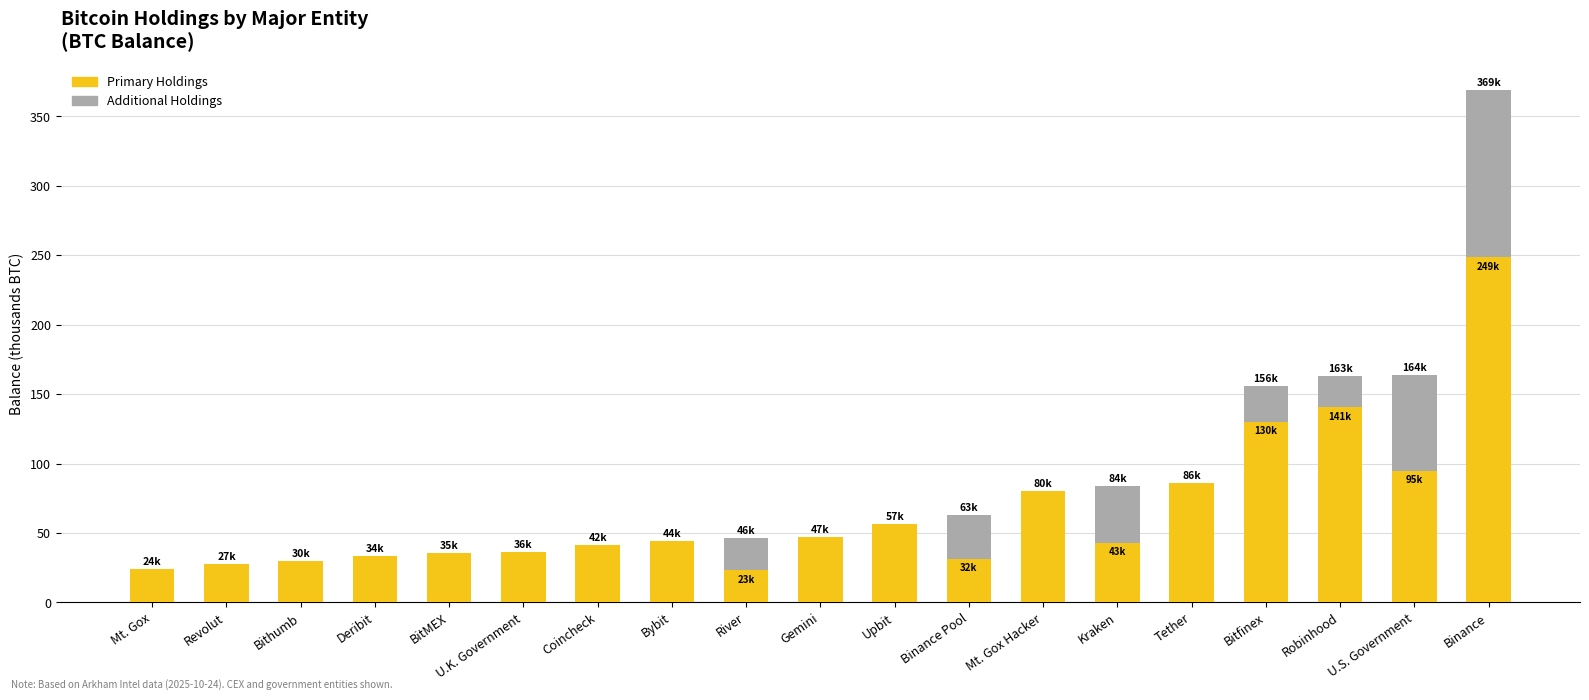

What is the sum of the Primary Holdings values at River and Gemini?

70.2